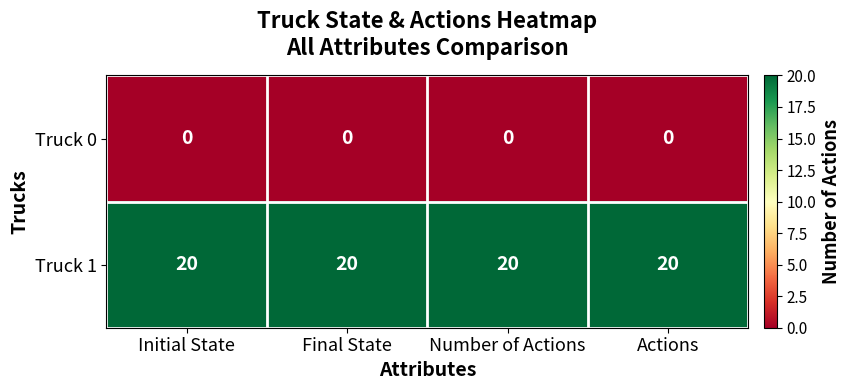

List the series in order of their overall mean, lowest first.

Truck 0, Truck 1